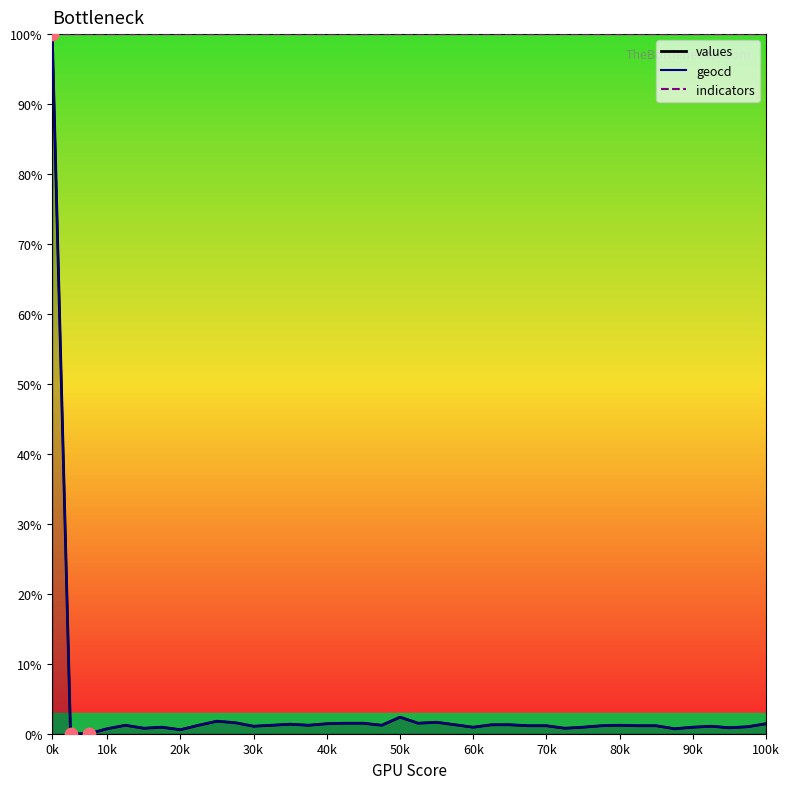

Which series has the widest spread of Y values?

values